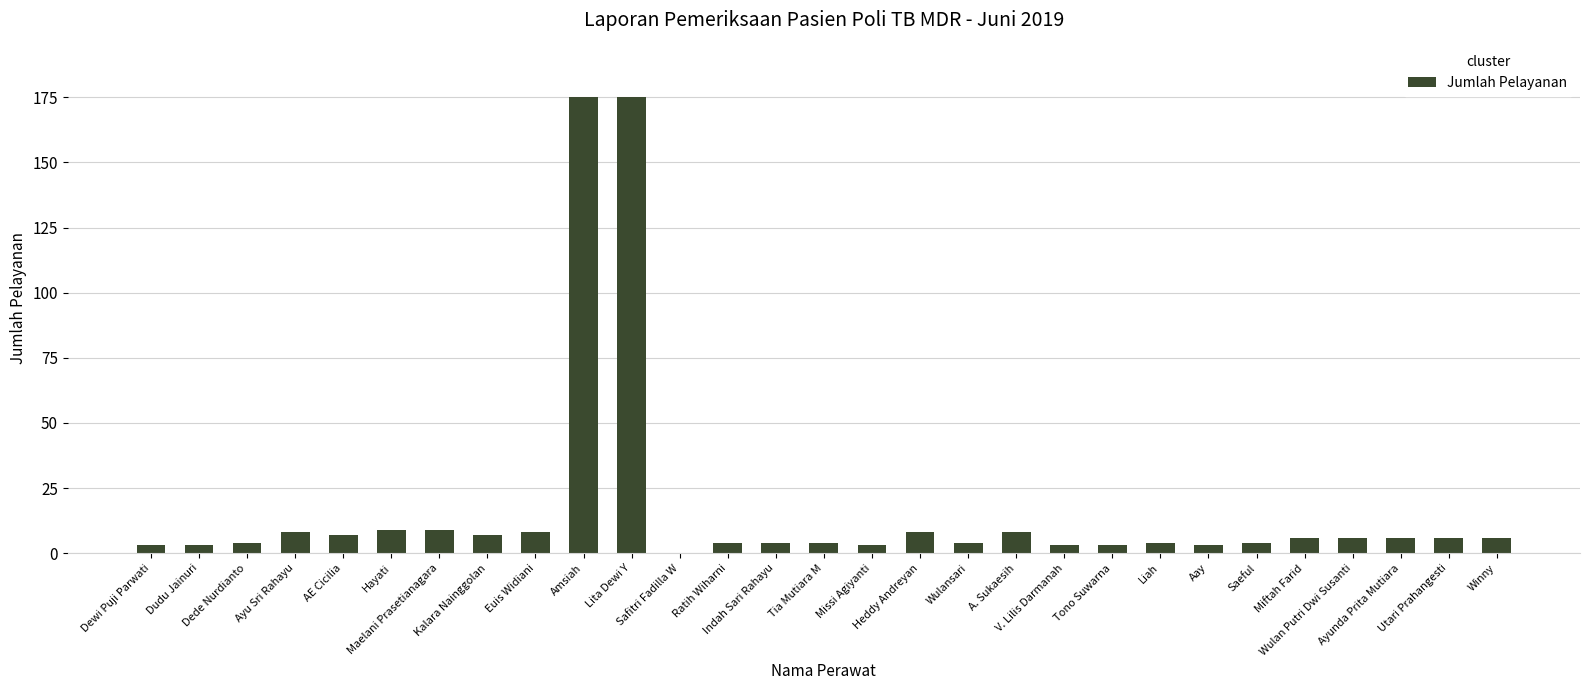

What is the greatest value displayed?

175